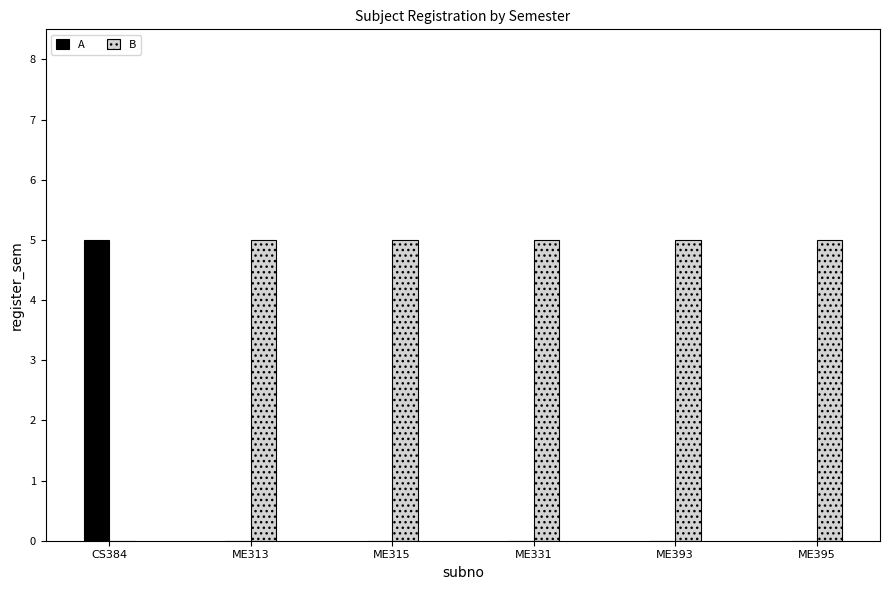

What is the sum of all A values?

5